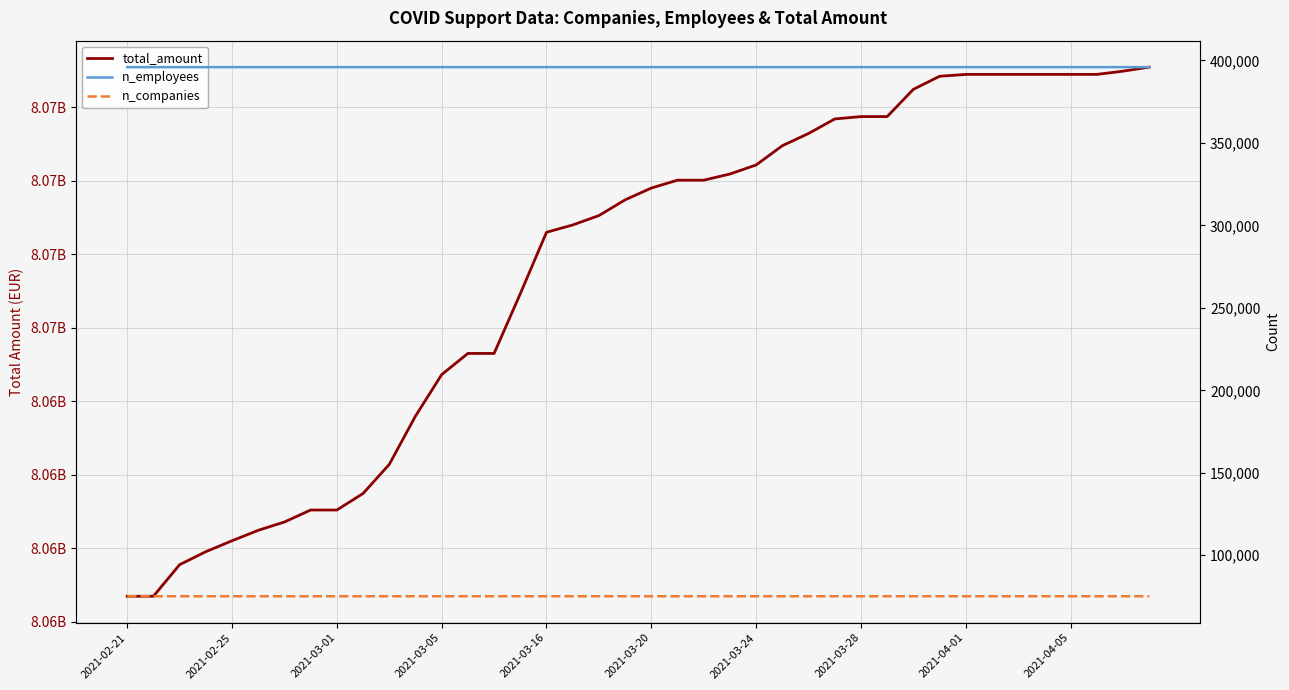

What is the spread (max minus min) of values at 19?

8071770881